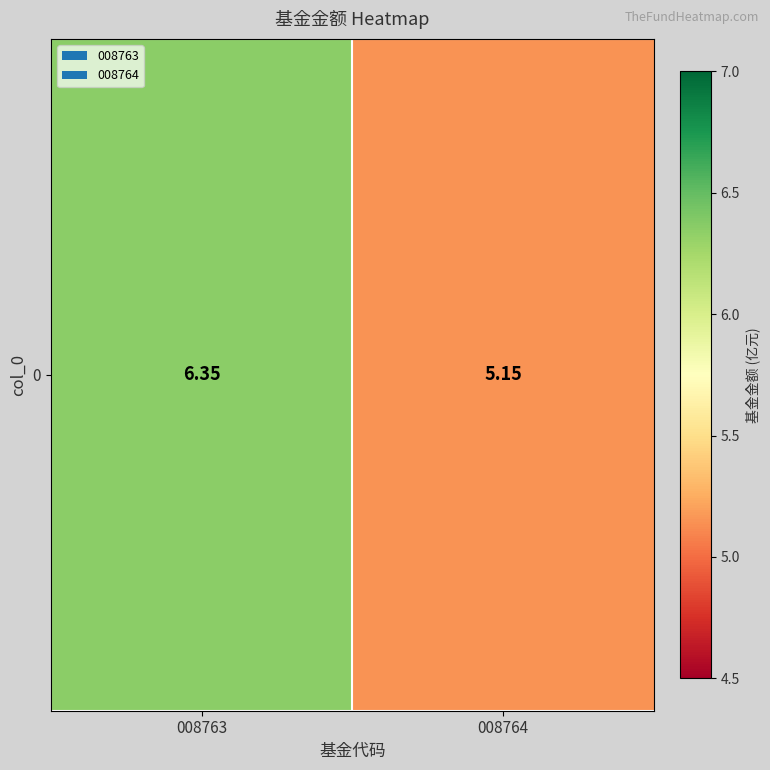

Reading left to right, list all the values displayed in this chart.

008763=6.3	008764=5.2